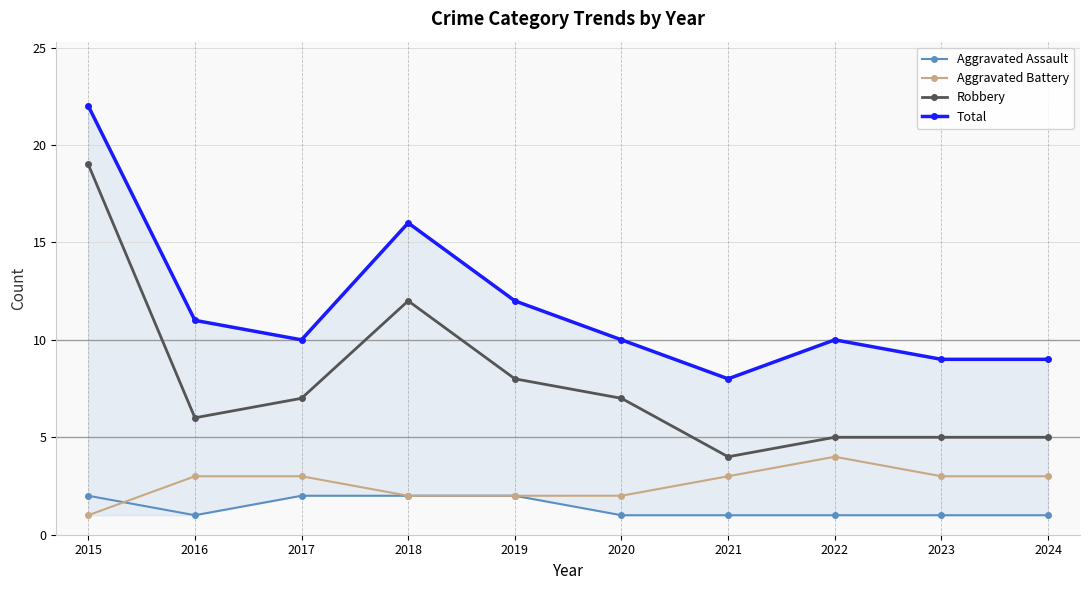

The value of Robbery at 2018 is 16. True or false?

False